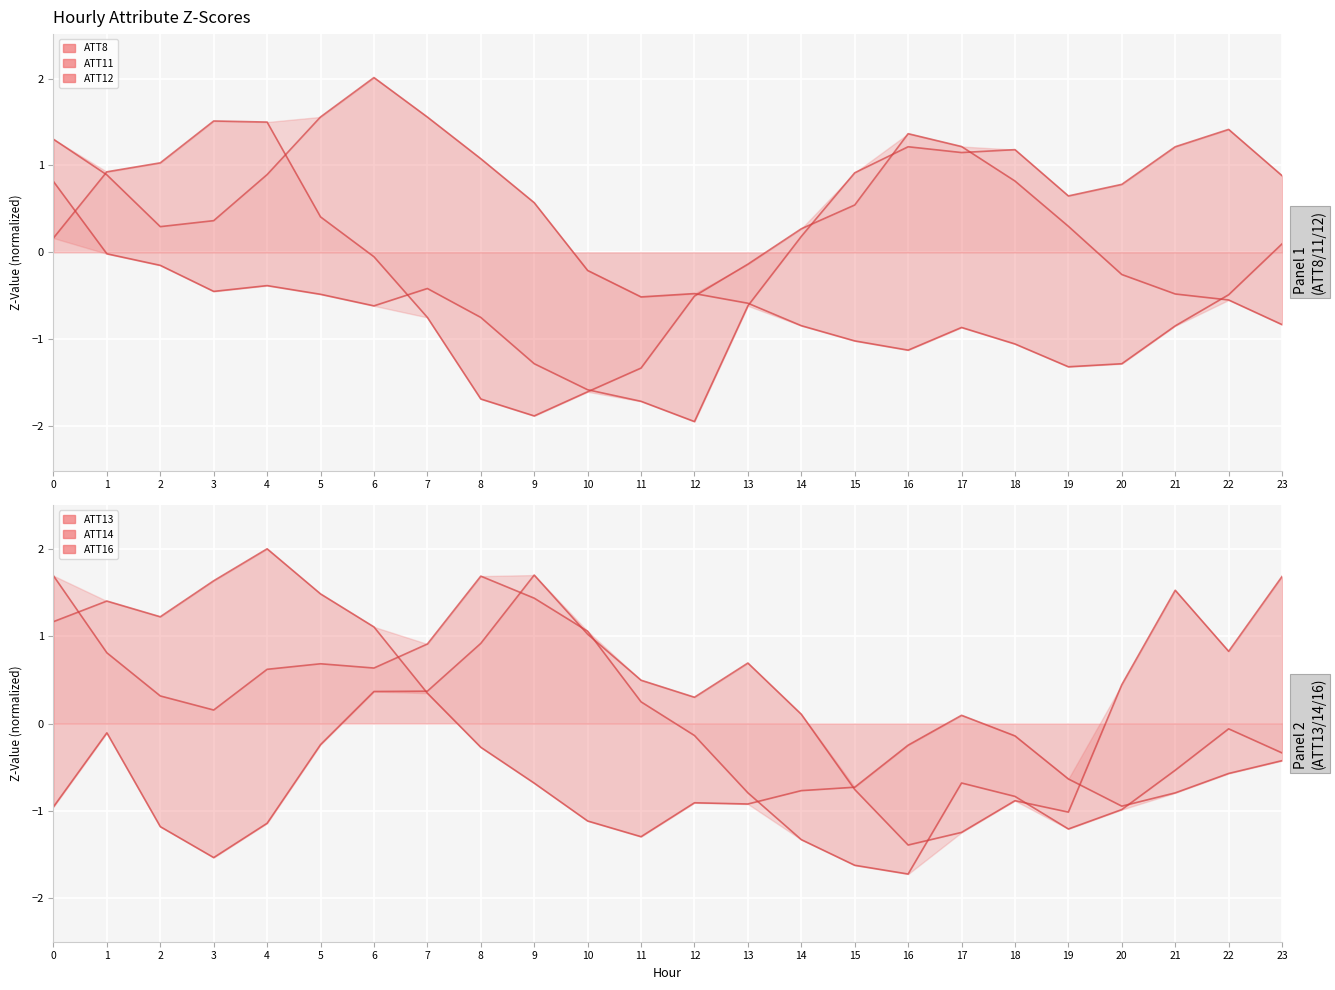

At which category does ATT8 reach its first local peak?

4